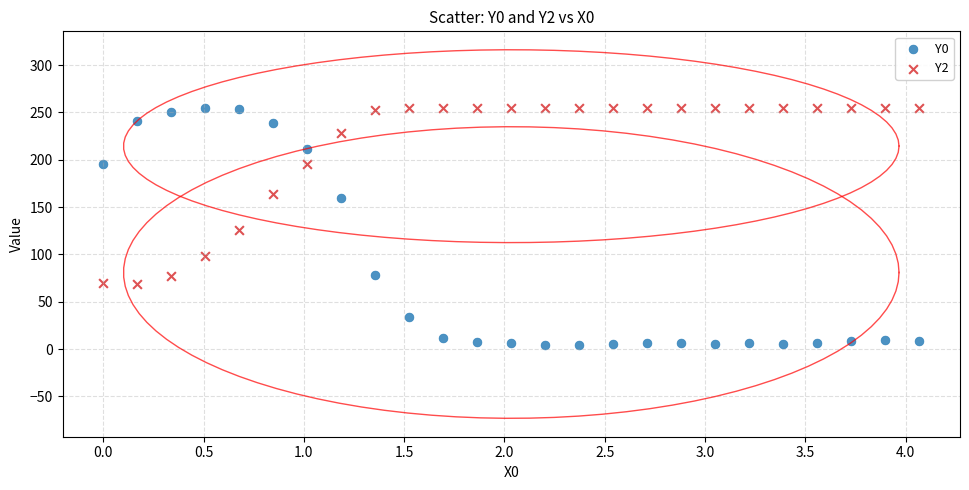

Which series reaches the minimum Y coordinate?

Y0